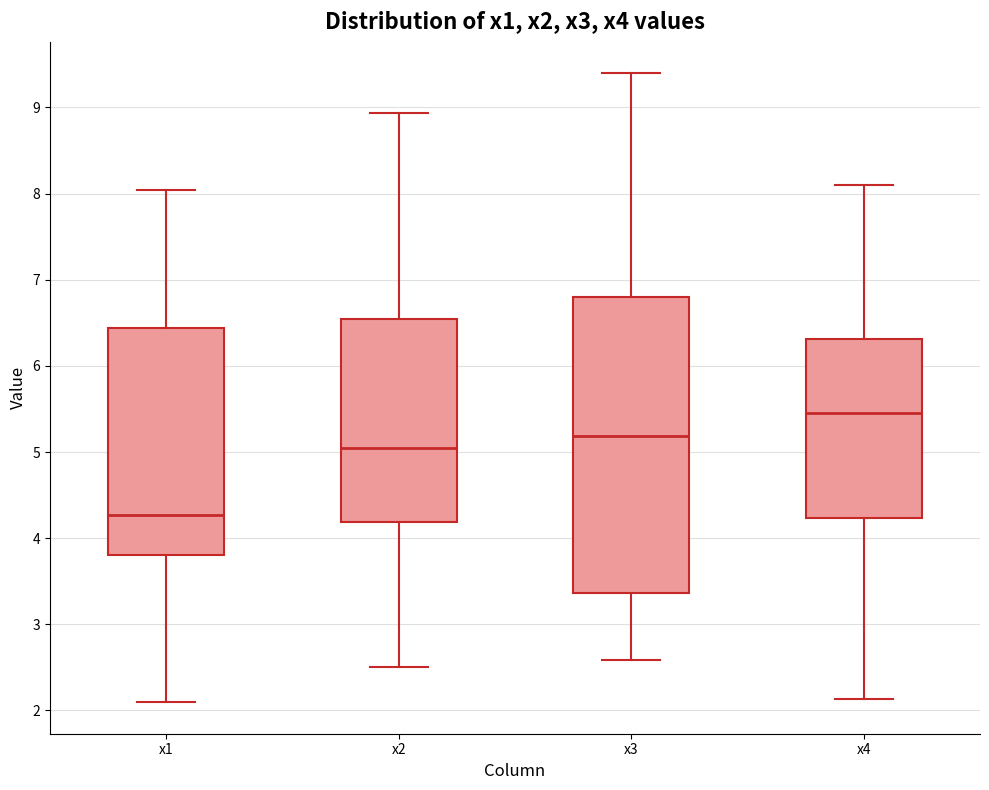

Reading left to right, read every box against the y-axis: the position of its median line, the range the box covers, and the ends of its whiskers. The values are not printed on the chart, so give them approximately, as read against the axis.

x1: median 4.3, box 3.8 to 6.4, whiskers 2.1 to 8.0
x2: median 5.0, box 4.2 to 6.5, whiskers 2.5 to 8.9
x3: median 5.2, box 3.4 to 6.8, whiskers 2.6 to 9.4
x4: median 5.4, box 4.2 to 6.3, whiskers 2.1 to 8.1